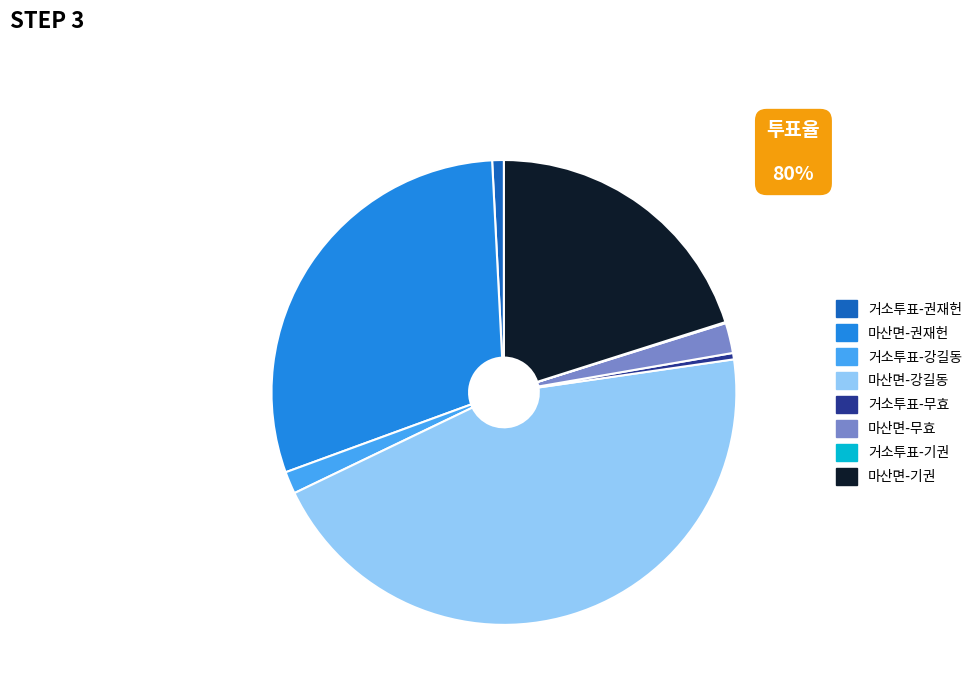

Is there a majority slice in this chart?

No